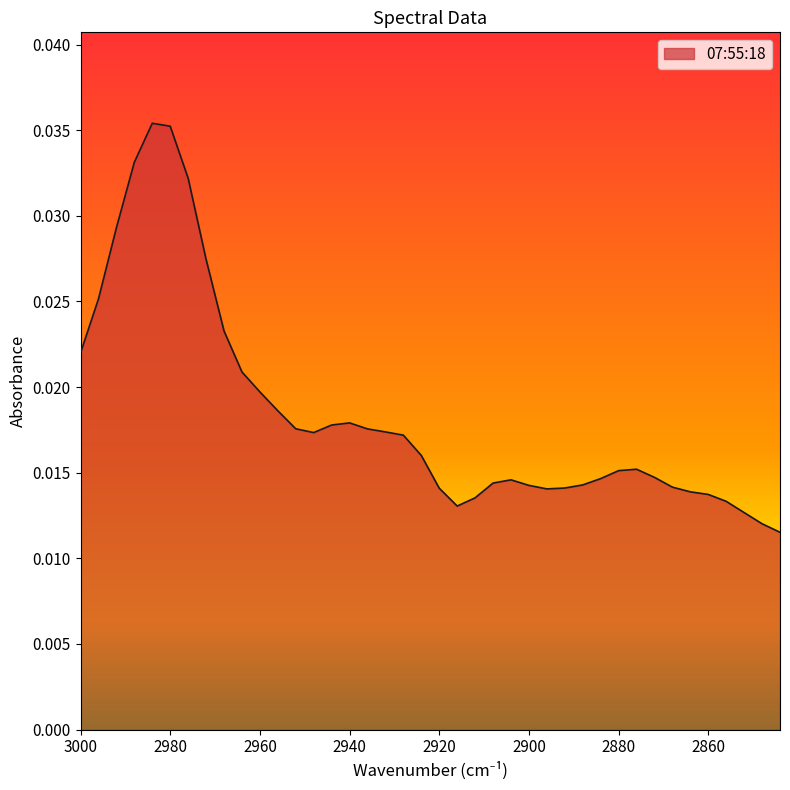

Where is the first local maximum?

2984